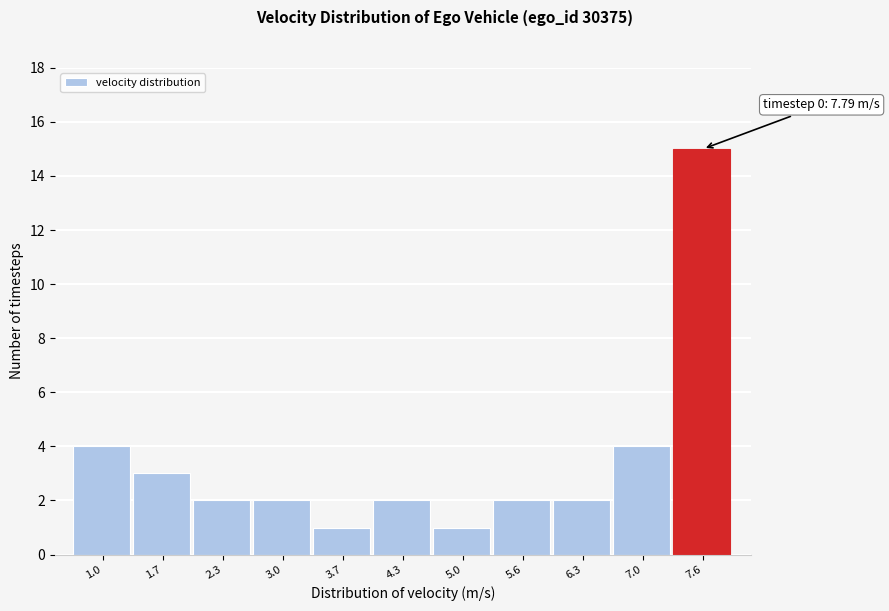

Reading left to right, transcribe all the data shown in this chart.

4	3	2	2	1	2	1	2	2	4	15